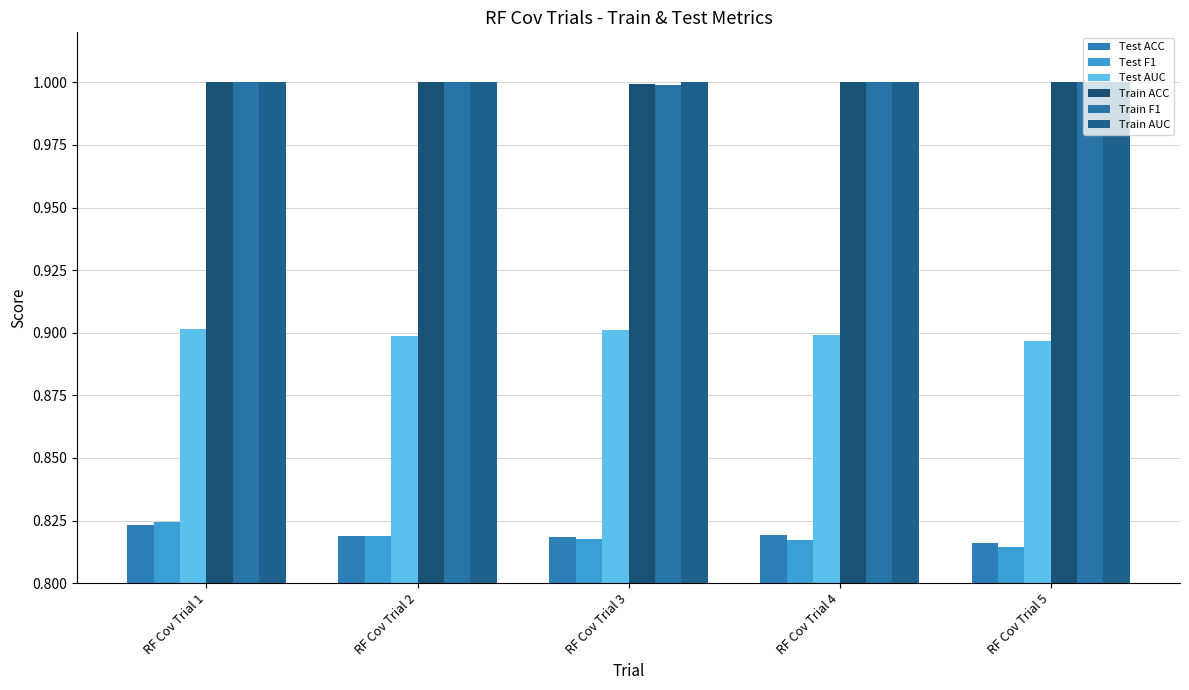

Rank the series by their maximum value, from lowest to highest.

Test ACC, Test F1, Test AUC, Train ACC, Train F1, Train AUC